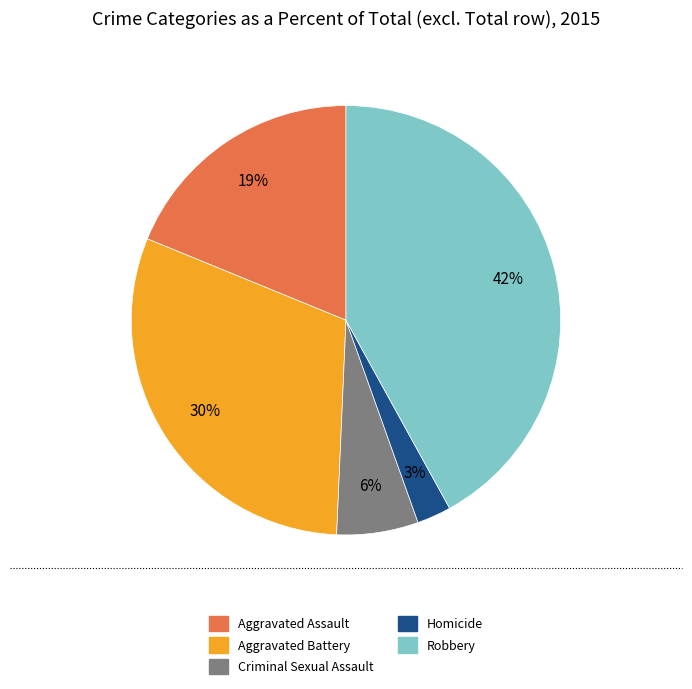

Do Aggravated Assault and Robbery together represent more than half of the pie?

Yes